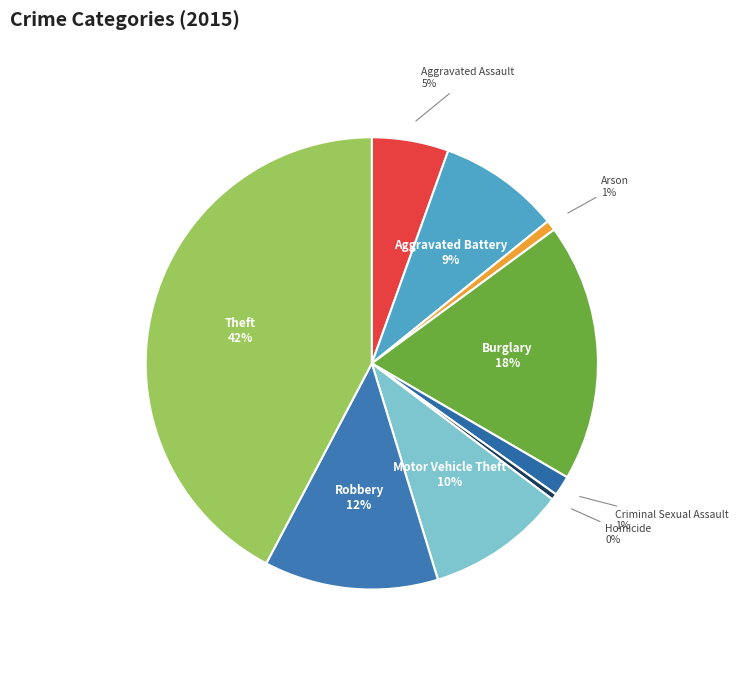

What is the largest slice in the pie chart?

Theft